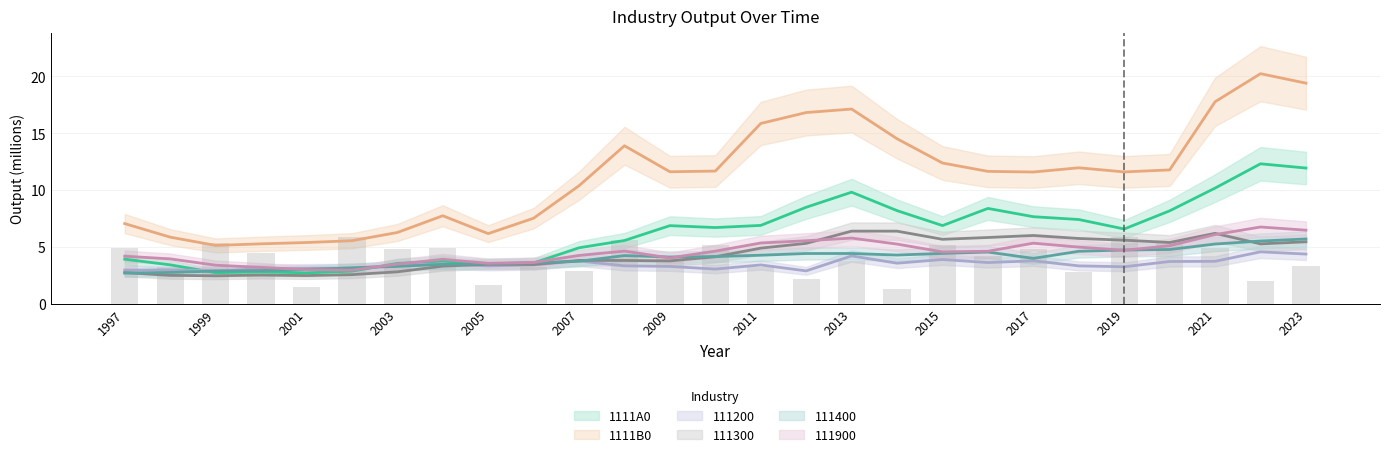

Reading right to left, list all the values displayed in this chart.

1111A0: 2023=11.9	2022=12.3	2021=10.2	2020=8.2	2019=6.6	2018=7.4	2017=7.6	2016=8.4	2015=6.9	2014=8.2	2013=9.8	2012=8.5	2011=6.9	2010=6.7	2009=6.9	2008=5.5	2007=4.9	2006=3.6	2005=3.5	2004=3.7	2003=3.5	2002=2.9	2001=2.7	2000=2.8	1999=2.7	1998=3.4	1997=3.9
1111B0: 2023=19.4	2022=20.2	2021=17.8	2020=11.8	2019=11.6	2018=11.9	2017=11.6	2016=11.6	2015=12.4	2014=14.5	2013=17.1	2012=16.8	2011=15.9	2010=11.7	2009=11.6	2008=13.9	2007=10.4	2006=7.5	2005=6.2	2004=7.7	2003=6.3	2002=5.5	2001=5.4	2000=5.3	1999=5.1	1998=5.8	1997=7.0
111200: 2023=4.4	2022=4.6	2021=3.7	2020=3.7	2019=3.2	2018=3.3	2017=3.8	2016=3.6	2015=3.9	2014=3.6	2013=4.2	2012=2.9	2011=3.4	2010=3.0	2009=3.3	2008=3.3	2007=3.7	2006=3.4	2005=3.3	2004=3.5	2003=3.4	2002=3.1	2001=3.1	2000=3.1	1999=2.9	1998=3.0	1997=3.0
111300: 2023=5.4	2022=5.3	2021=6.2	2020=5.4	2019=5.6	2018=5.7	2017=6.0	2016=5.8	2015=5.7	2014=6.4	2013=6.4	2012=5.3	2011=4.9	2010=4.1	2009=3.8	2008=3.8	2007=3.8	2006=3.4	2005=3.5	2004=3.3	2003=2.8	2002=2.5	2001=2.5	2000=2.5	1999=2.4	1998=2.5	1997=2.7
111400: 2023=5.7	2022=5.5	2021=5.2	2020=4.8	2019=4.7	2018=4.6	2017=4.0	2016=4.5	2015=4.4	2014=4.3	2013=4.4	2012=4.4	2011=4.3	2010=4.1	2009=4.1	2008=4.2	2007=3.7	2006=3.6	2005=3.5	2004=3.5	2003=3.3	2002=3.1	2001=3.0	2000=2.9	1999=2.9	1998=2.7	1997=2.7
111900: 2023=6.5	2022=6.7	2021=6.1	2020=5.1	2019=4.7	2018=5.0	2017=5.3	2016=4.6	2015=4.5	2014=5.2	2013=5.8	2012=5.5	2011=5.3	2010=4.6	2009=4.0	2008=4.6	2007=4.2	2006=3.6	2005=3.5	2004=3.9	2003=3.5	2002=2.9	2001=3.0	2000=3.2	1999=3.4	1998=3.9	1997=4.2